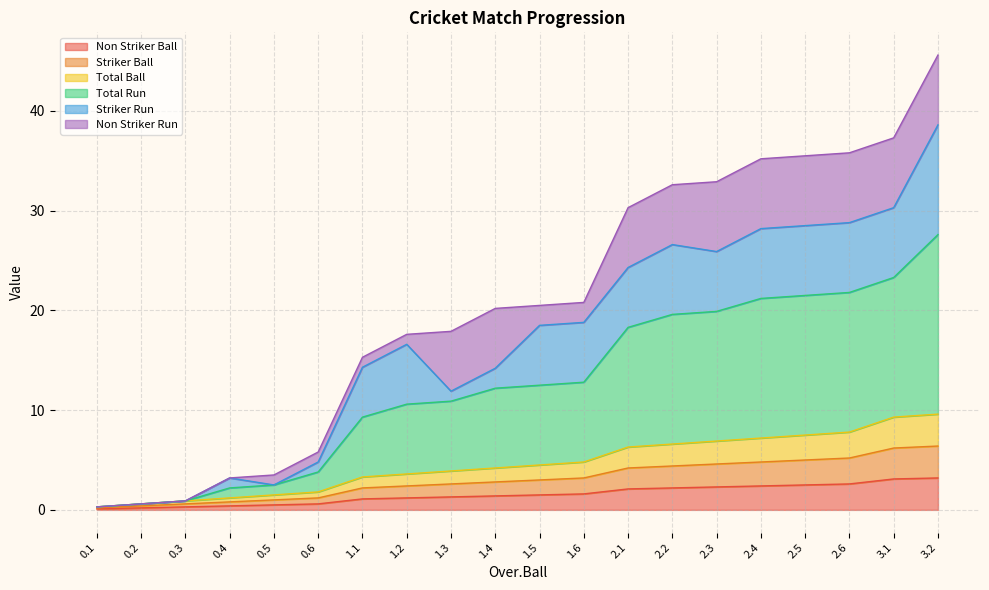

At which label does Total Ball first exceed 4?

1.4